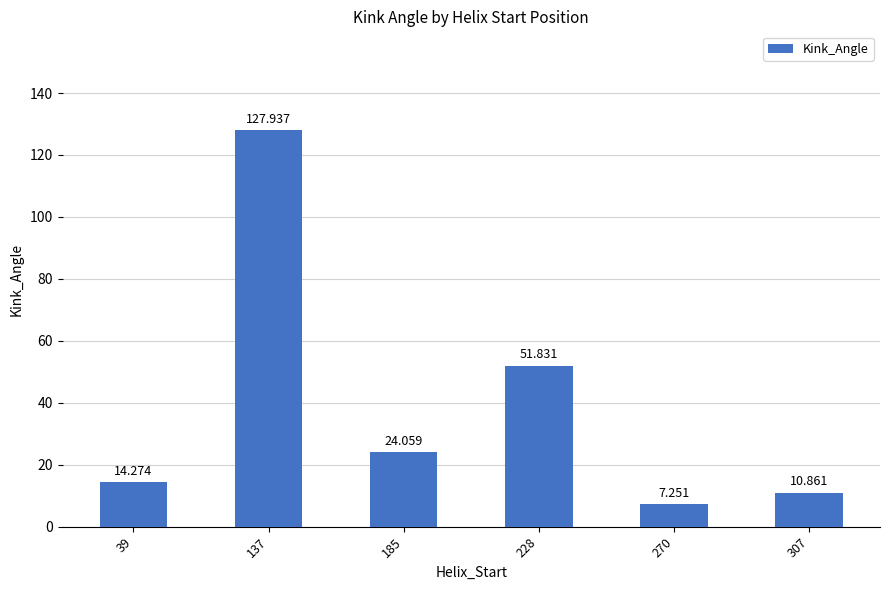

Reading left to right, extract all data points from this chart.

39=14.3	137=127.9	185=24.1	228=51.8	270=7.3	307=10.9